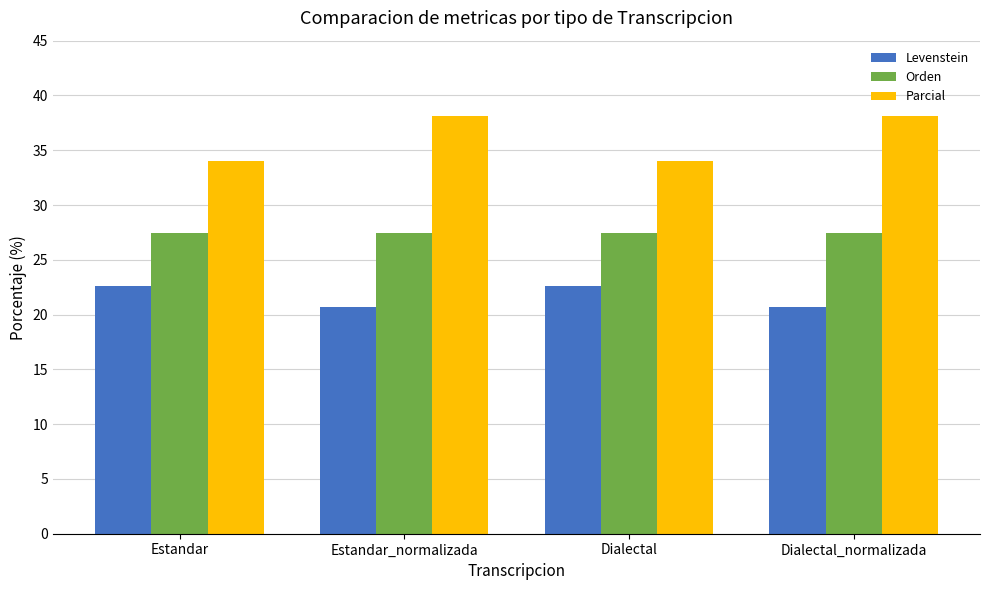

At which label does Levenstein first exceed 22?

Estandar